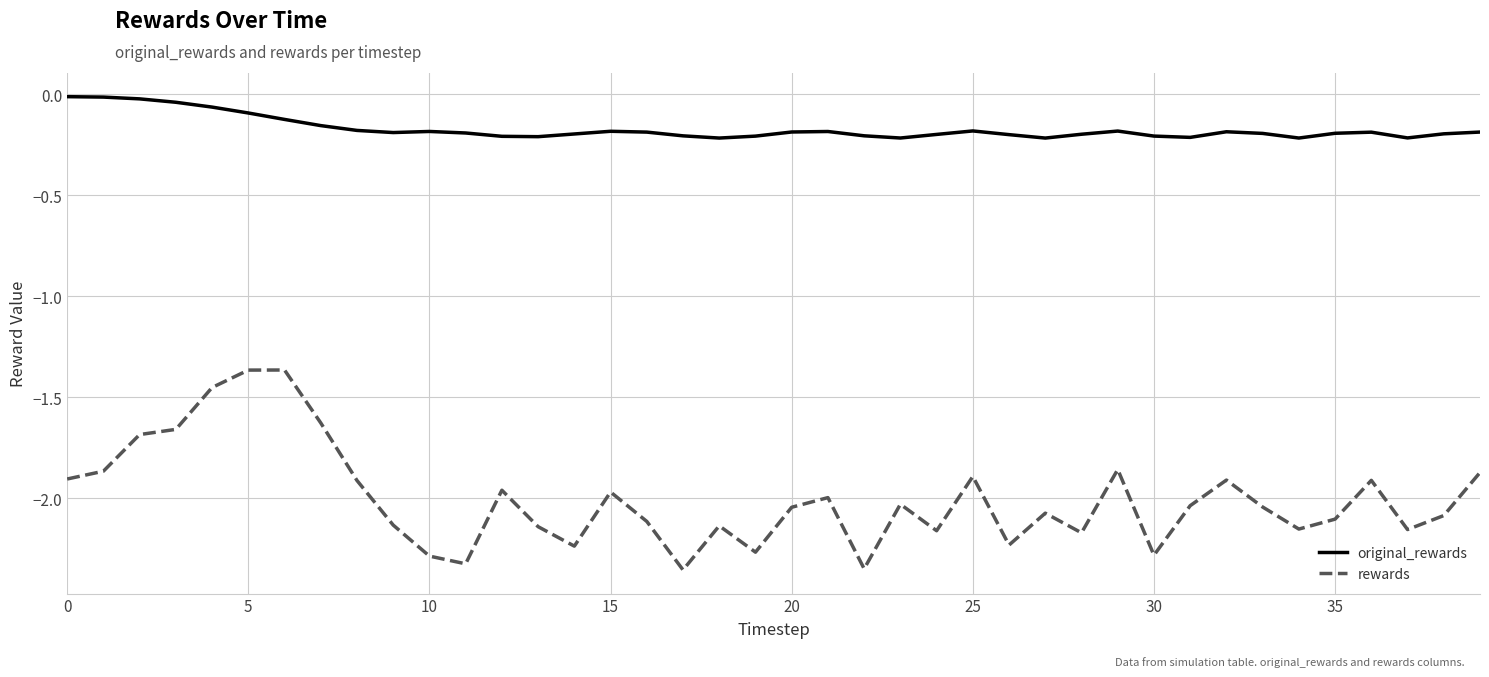

True or false: rewards and original_rewards cross at least once.

False